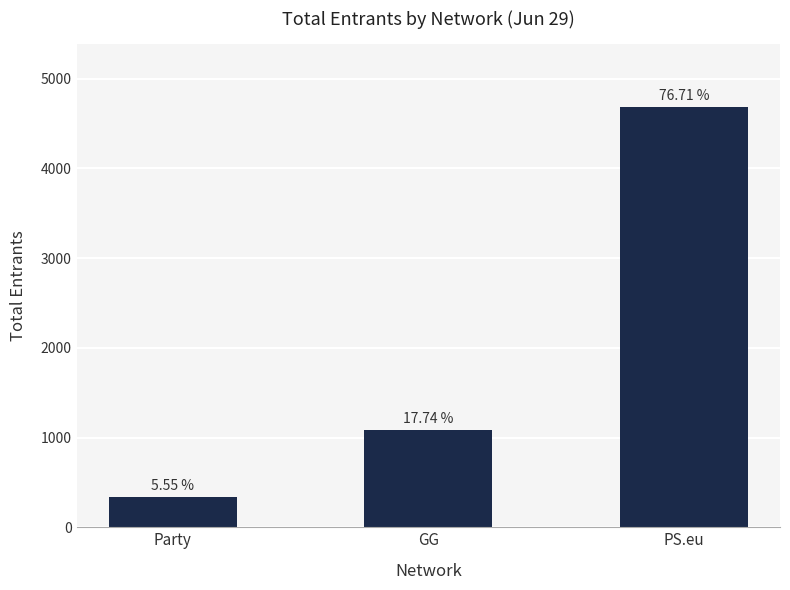

How many bars are there in total?

3